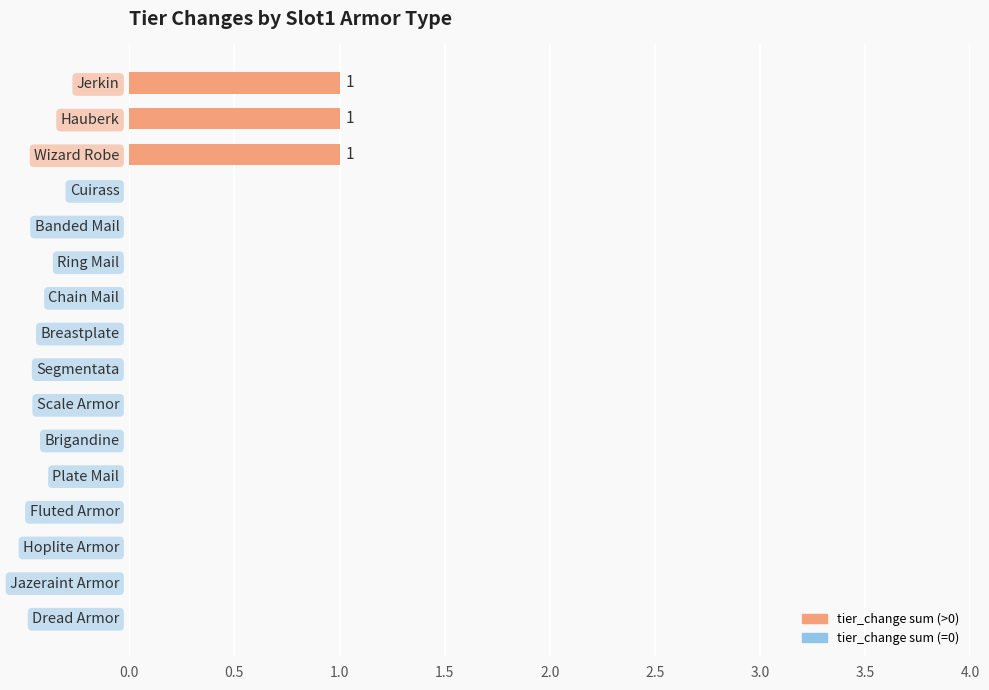

What is the ratio of the value at Jerkin to the value at Wizard Robe?

1.0